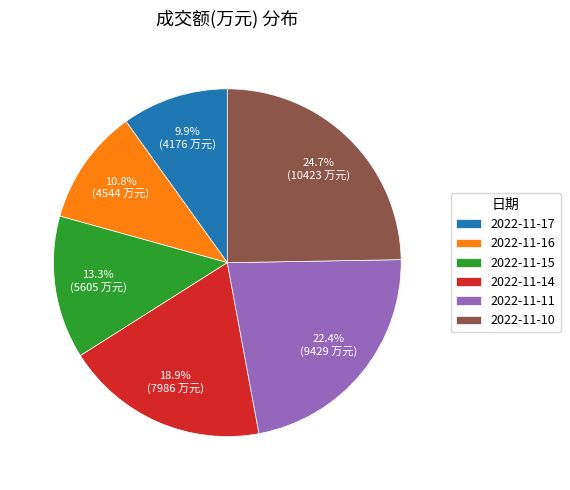

To the nearest percent, what is the combined percentage of 2022-11-10 and 2022-11-11?

47%